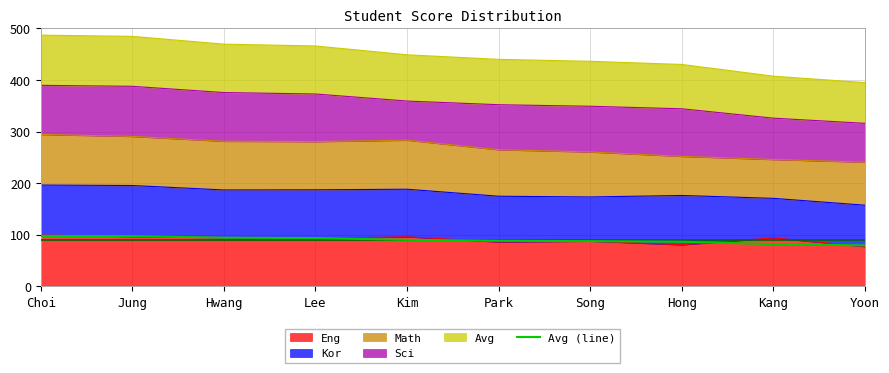

How many data points are less than 89?

5